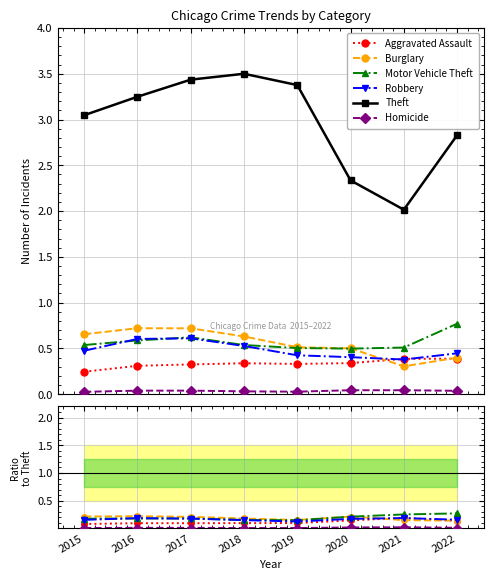

Which series has the largest total across all categories?

Theft